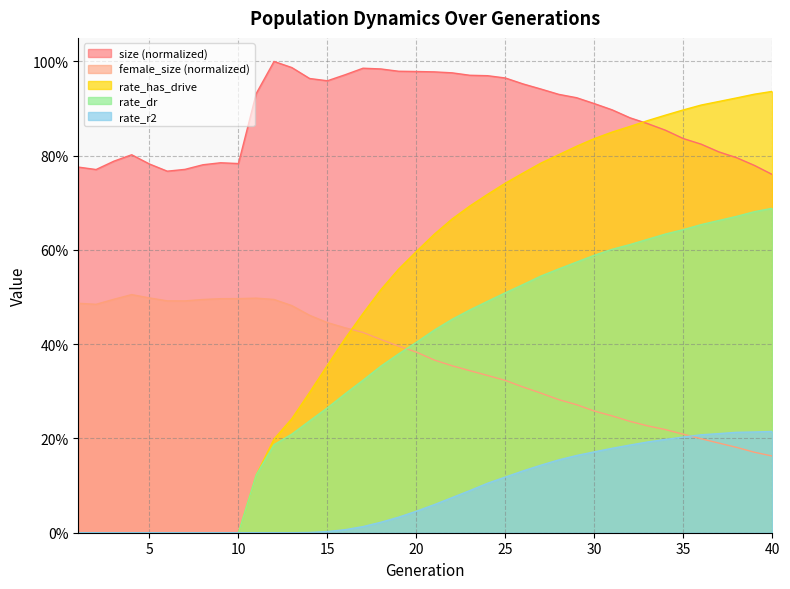

What is the maximum value shown in the chart?

1.0